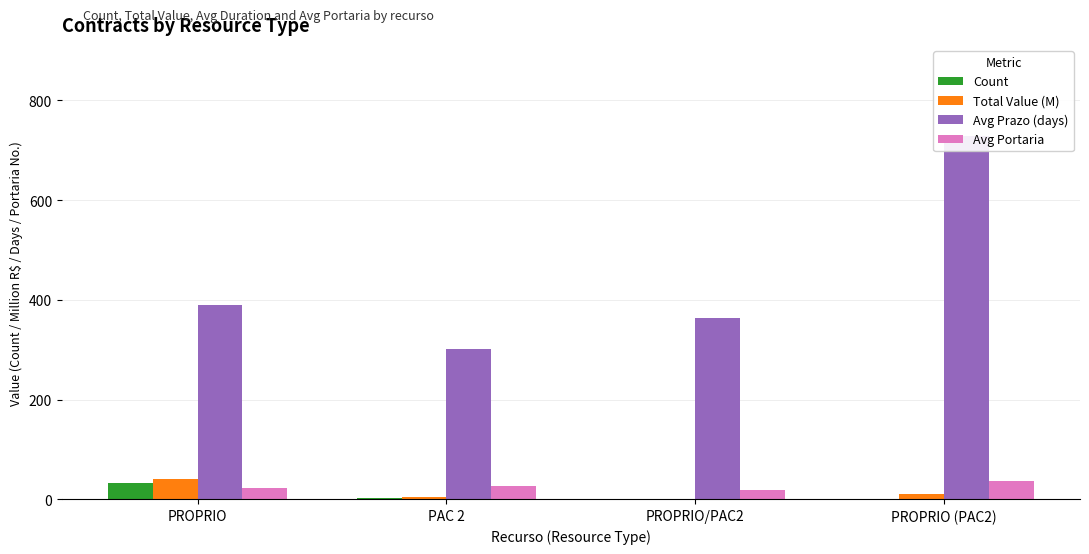

List the labels in order of Avg Prazo (days) value, largest first.

PROPRIO (PAC2), PROPRIO, PROPRIO/PAC2, PAC 2